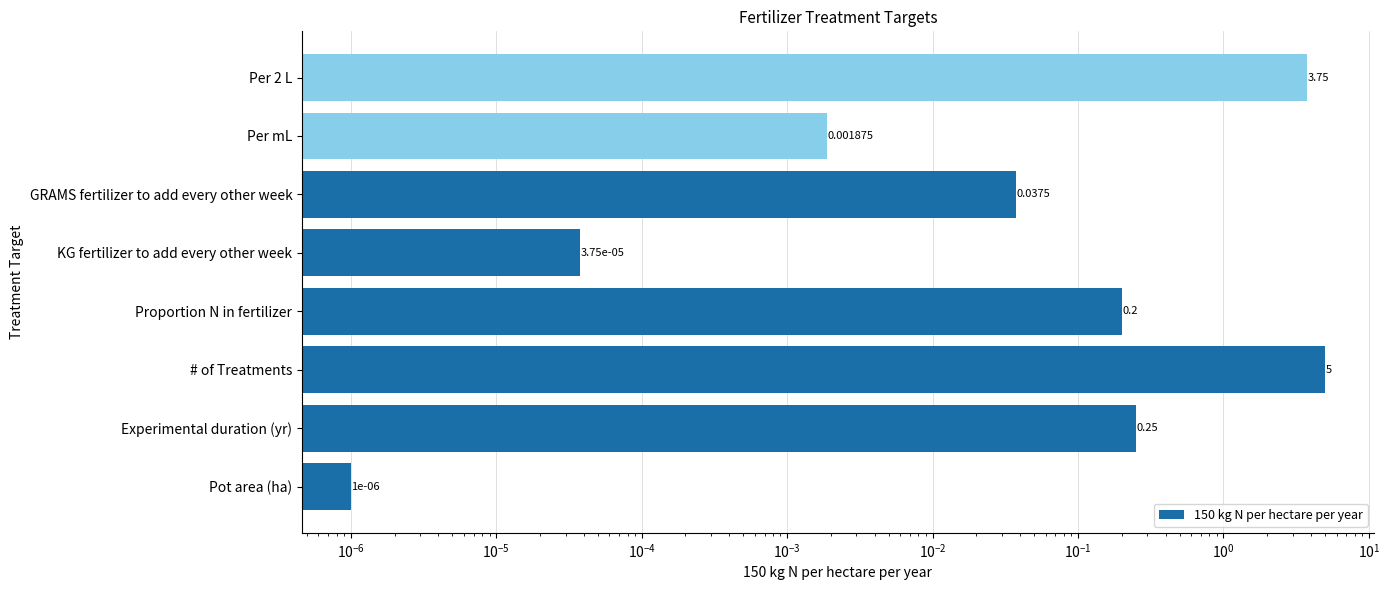

What is the sum of all values?

9.2